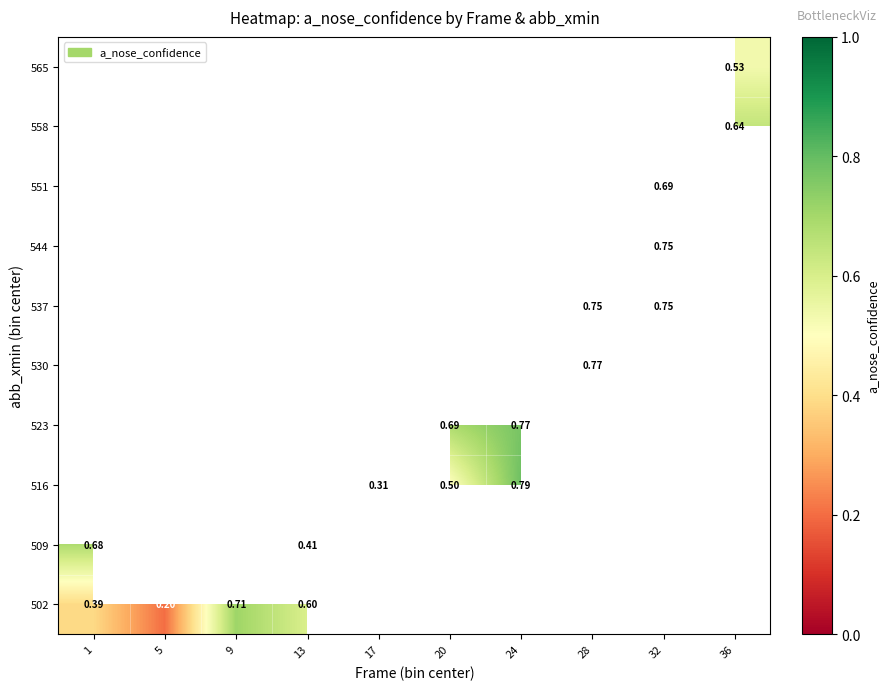

How many values in 551 are above zero?

1